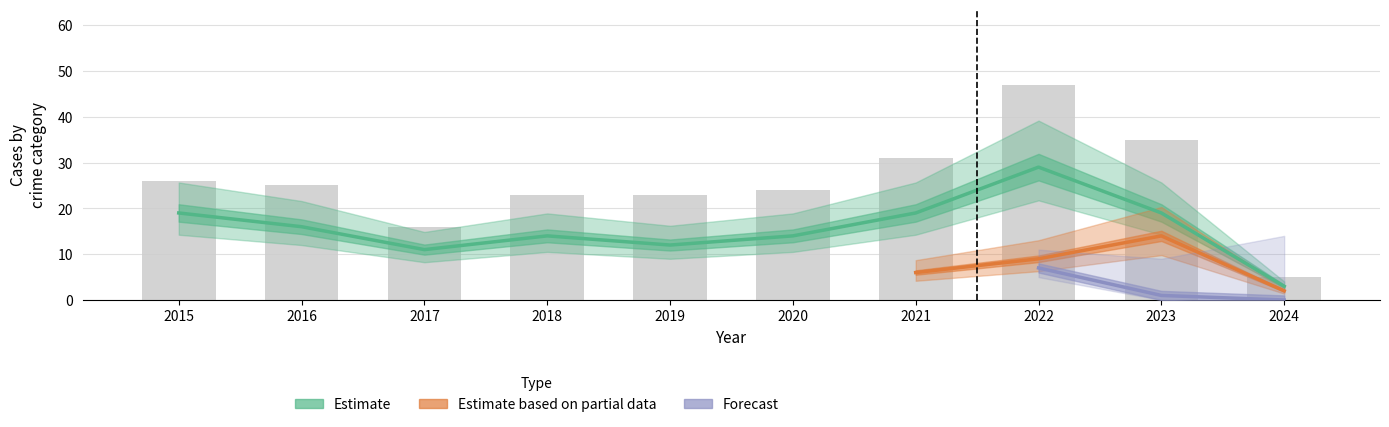

The value of Total at 2015 is 37. True or false?

False